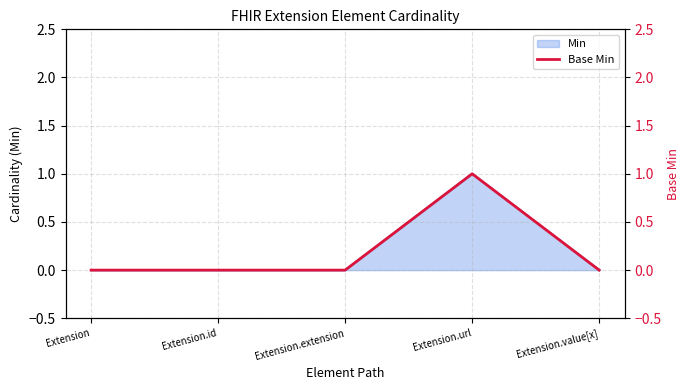

What position from the right is Extension.value[x]?

1